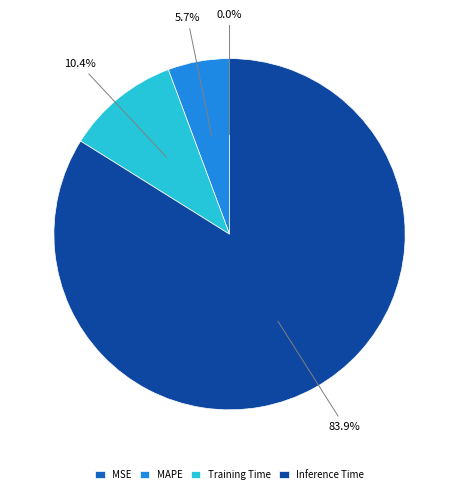

Which slice is the largest?

Inference Time